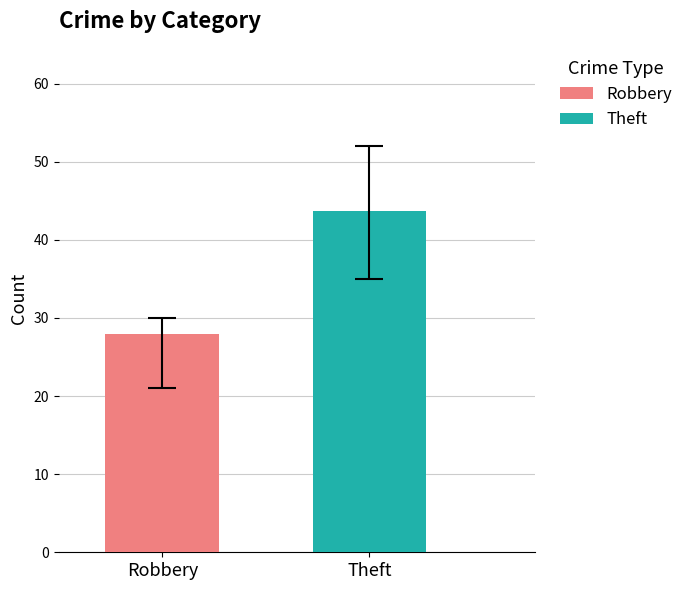

List the series in order of their overall mean, lowest first.

Robbery, Theft